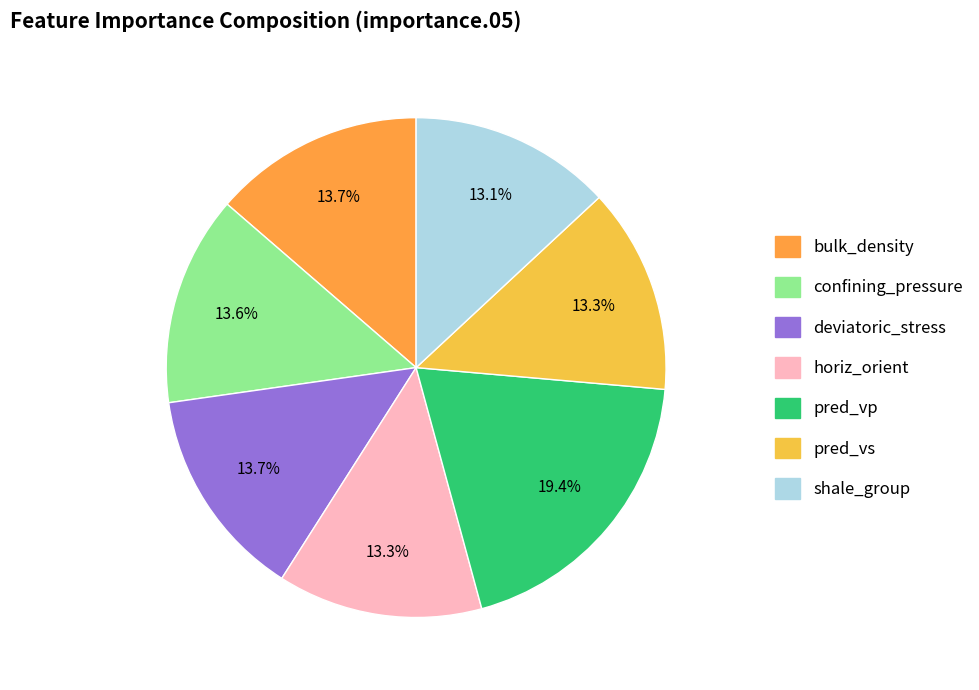

To the nearest percent, what is the average slice percentage?

14%